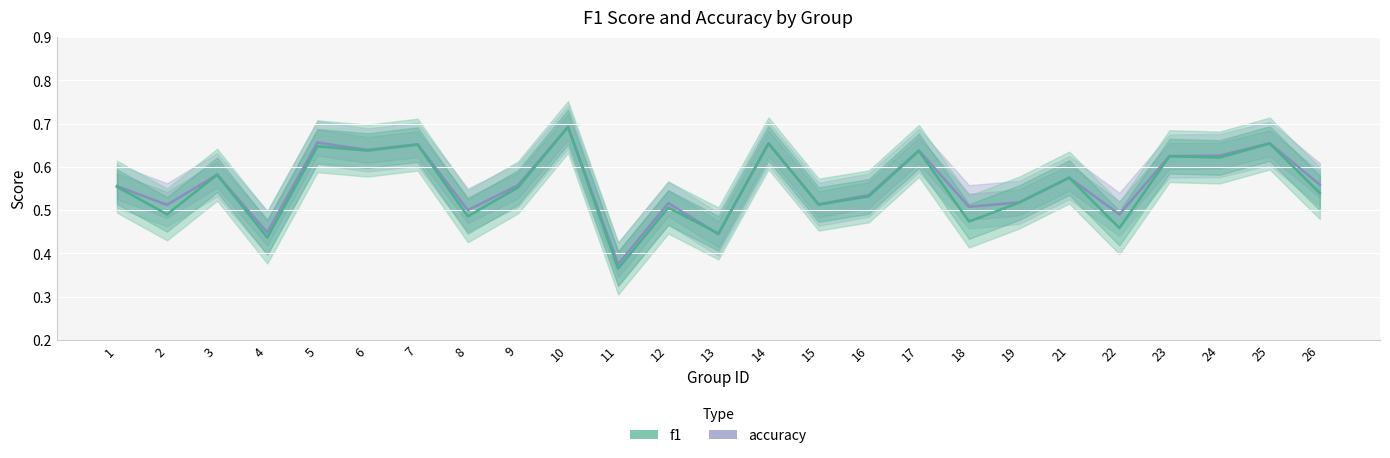

Which category has the highest value in the accuracy series?

10